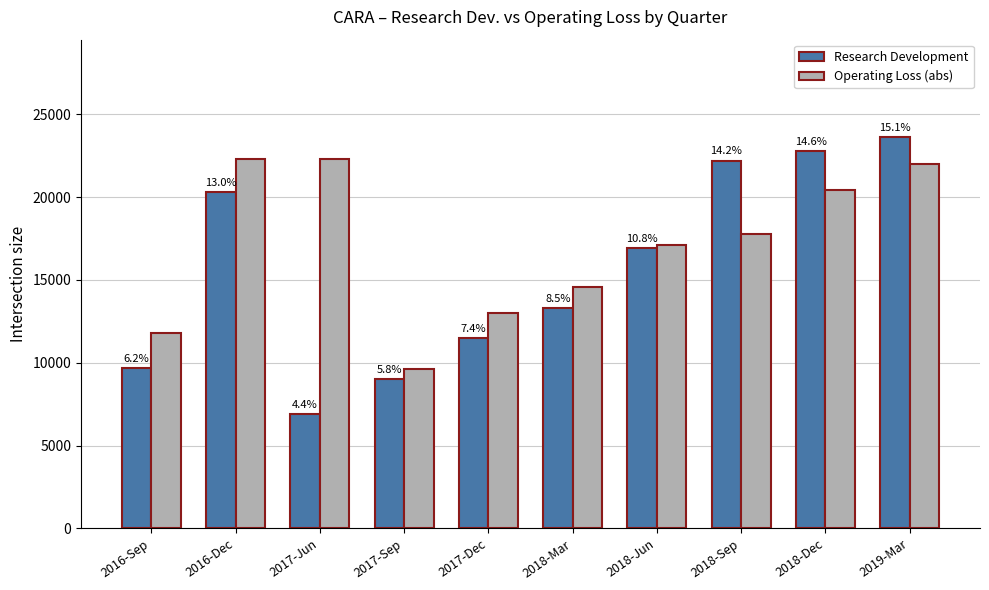

The Research Development series shows 23600 at 2019-Mar. True or false?

True